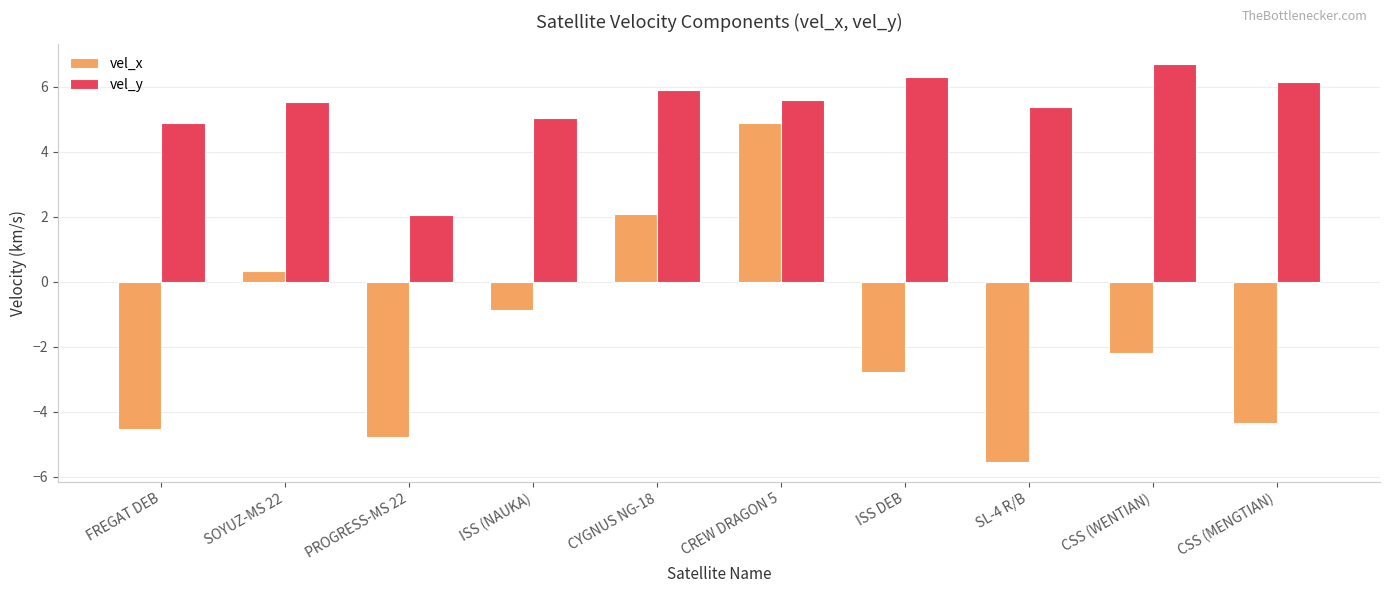

What is the label of the 9th bar from the left?

CSS (WENTIAN)